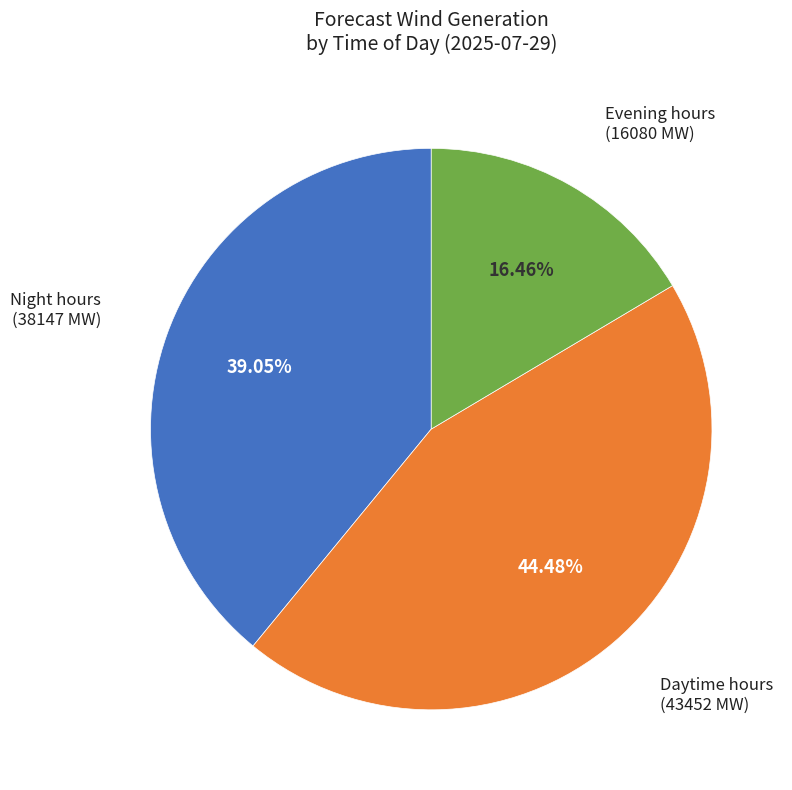

Is there a majority slice in this chart?

No